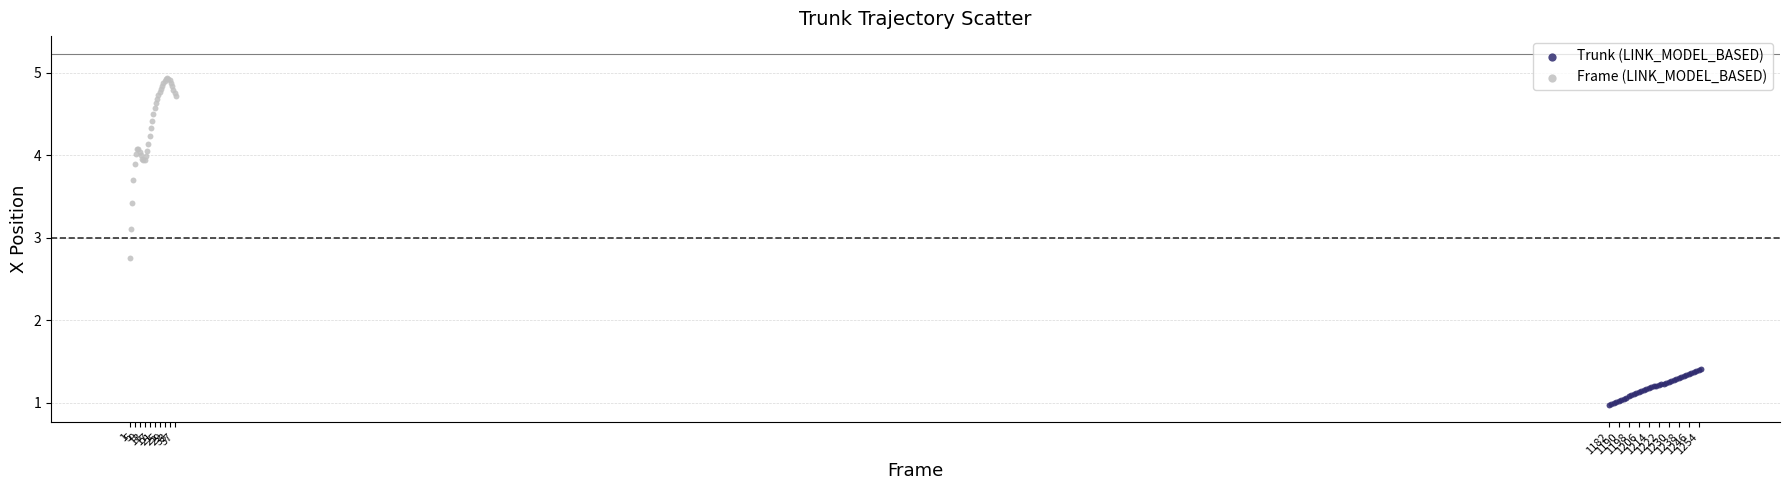

Which series reaches the minimum Y coordinate?

Trunk (LINK_MODEL_BASED)